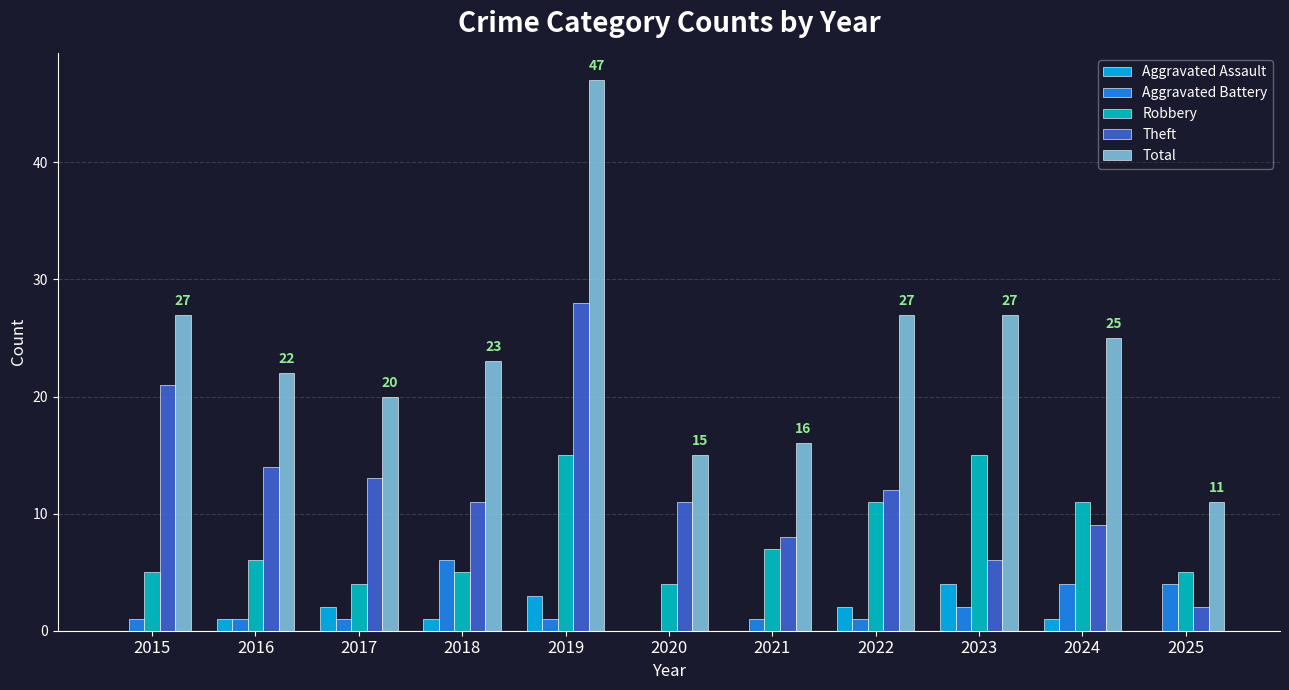

What is the highest value of the Total series?

47